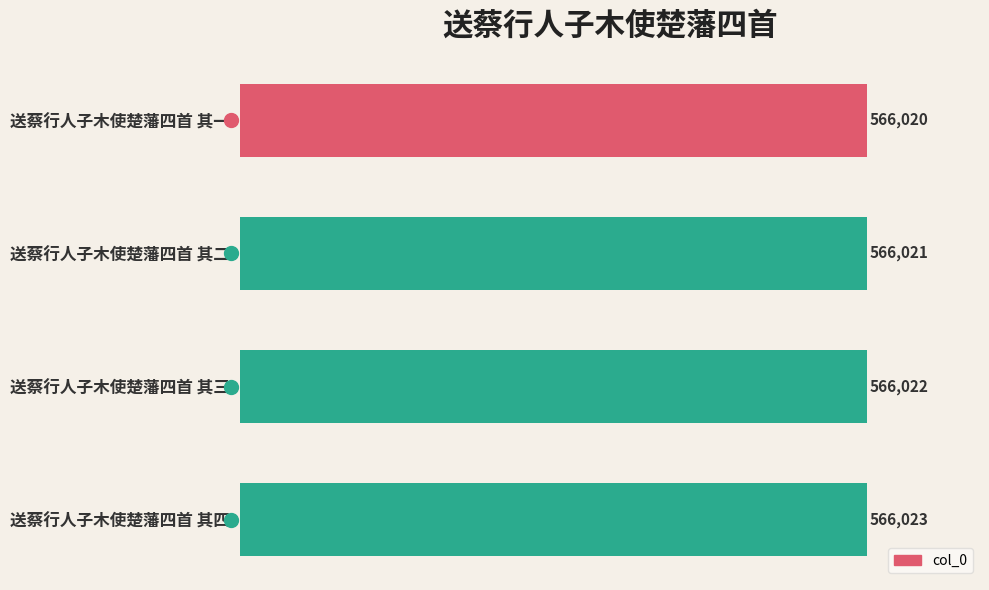

At which label is the value closest to 566021?

送蔡行人子木使楚藩四首 其二